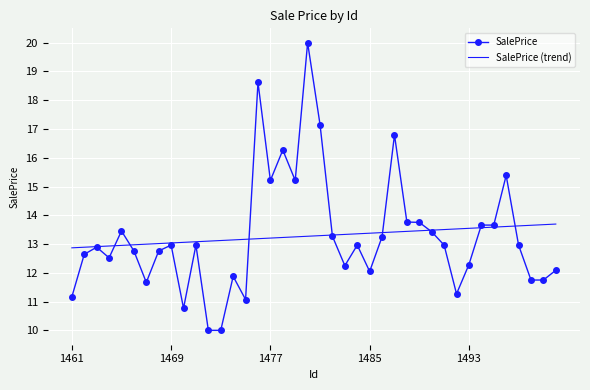

What is the smallest value displayed?

10.0